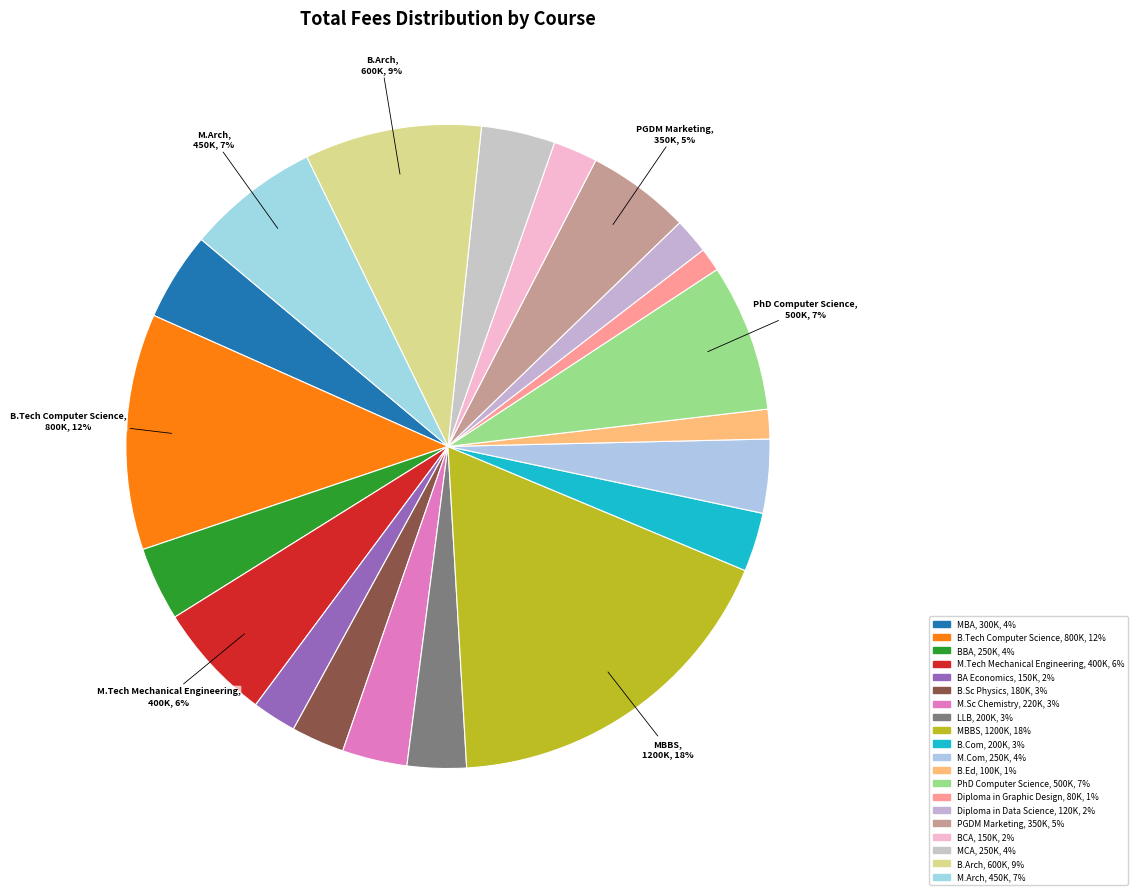

What is the largest slice in the pie chart?

MBBS